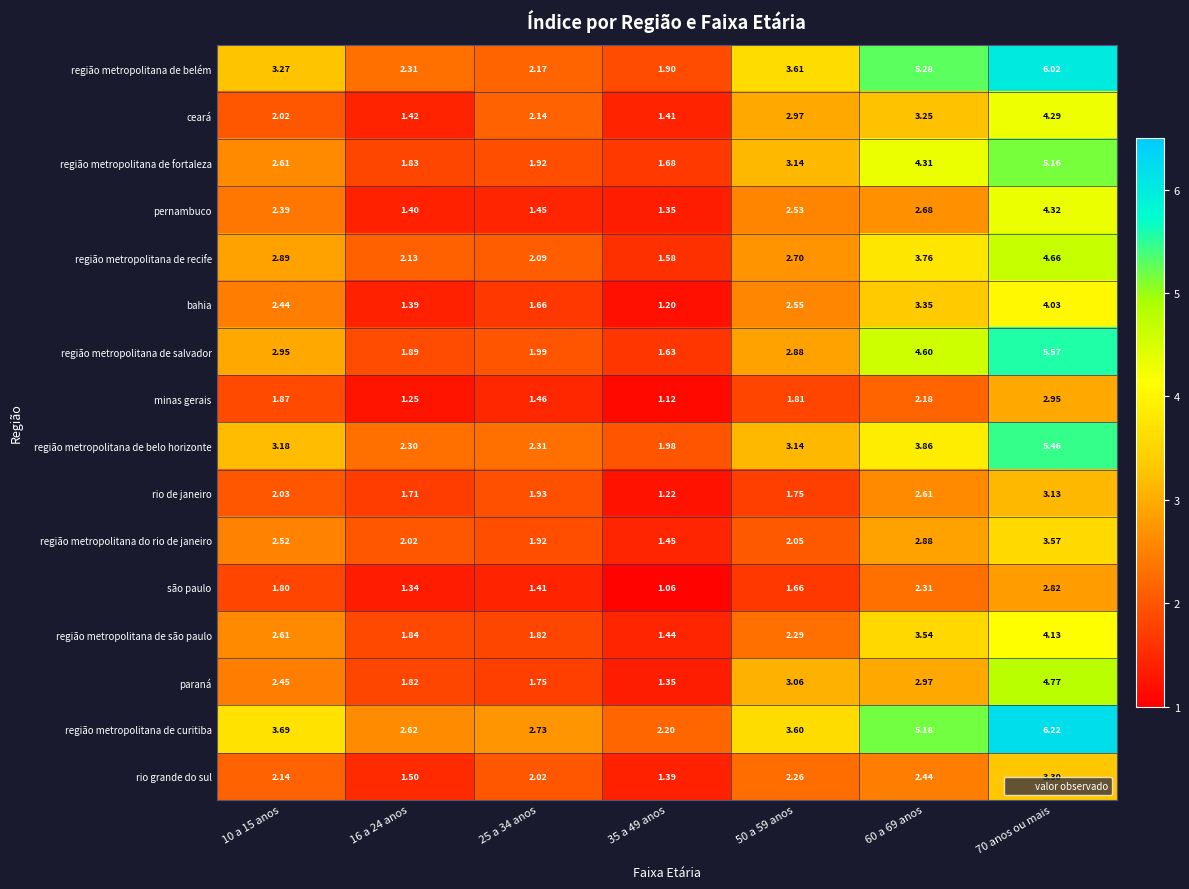

Which series changed the most between 25 a 34 anos and 50 a 59 anos?

região metropolitana de belém